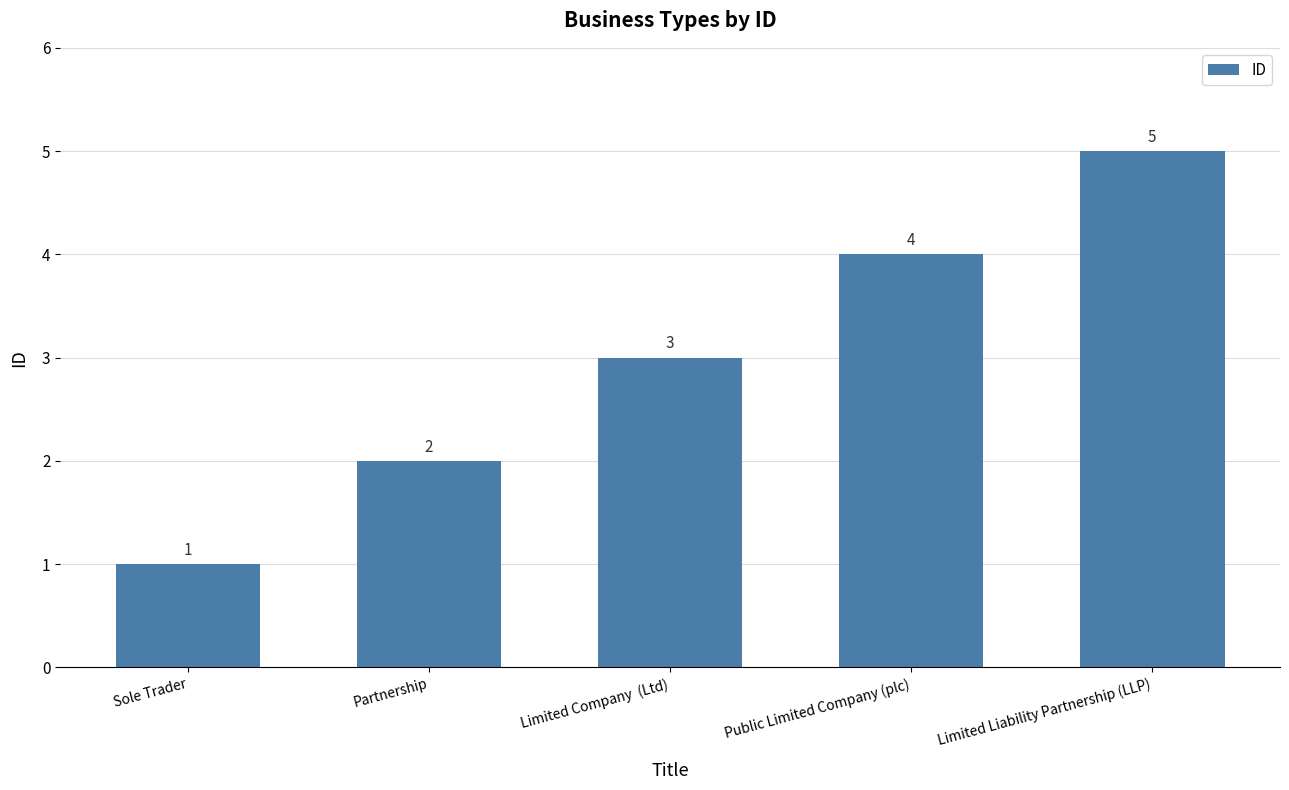

What position from the right is Limited Liability Partnership (LLP)?

1